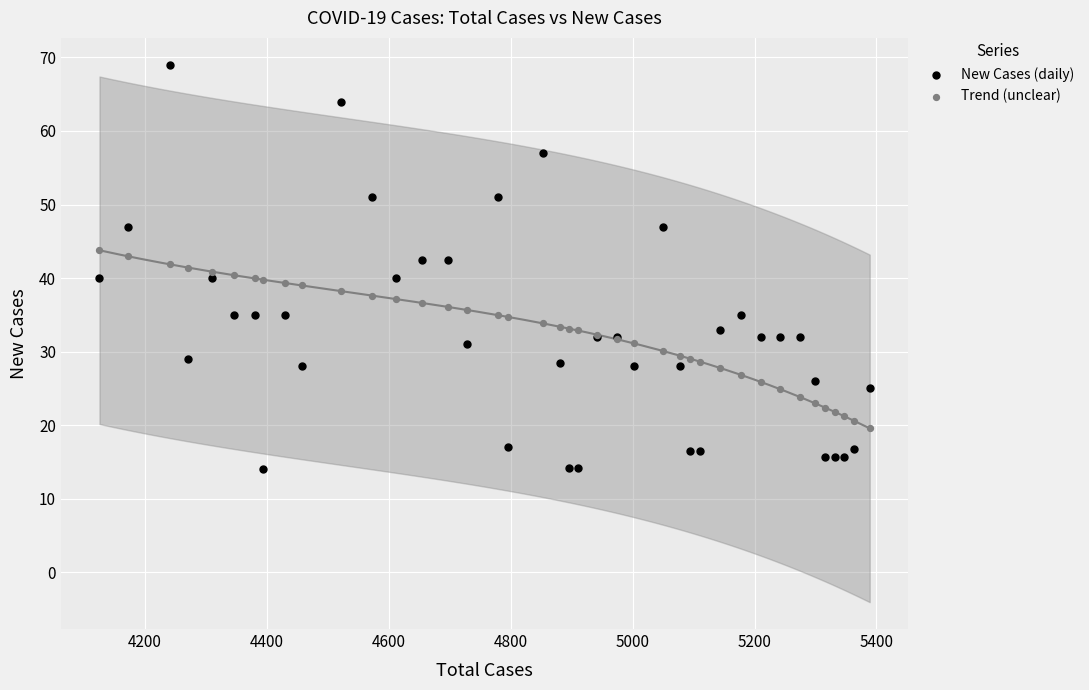

Which series reaches the maximum Y coordinate?

New Cases (daily)